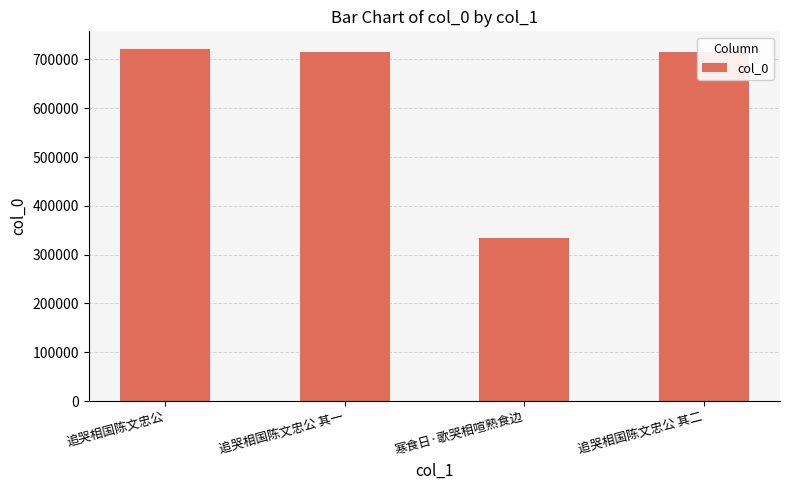

What position from the right is 追哭相国陈文忠公 其一?

3